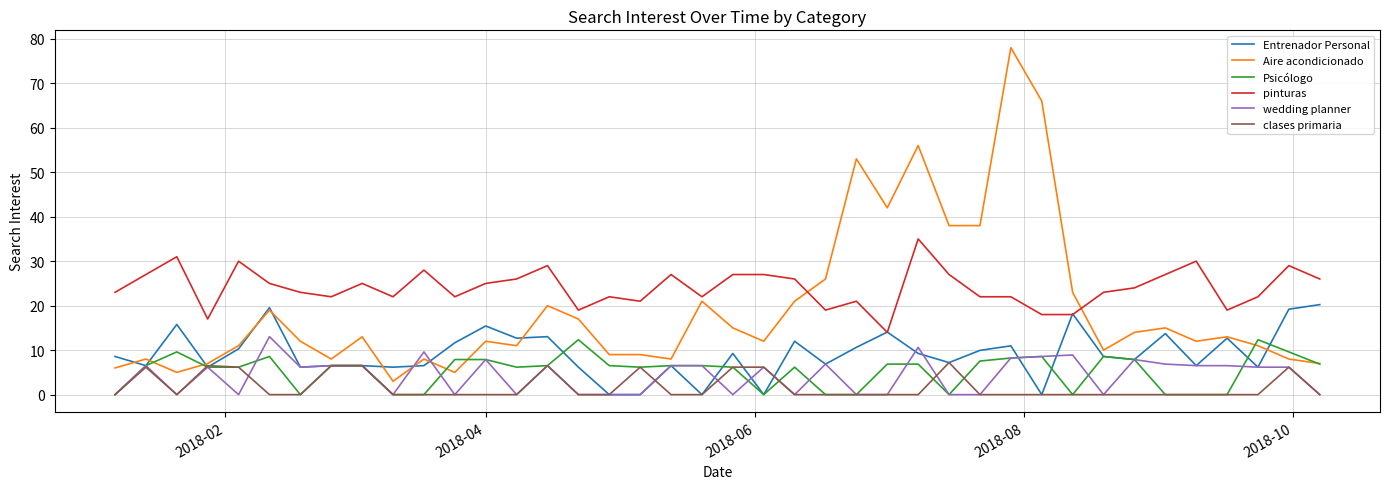

How many values in the pinturas series are below 24?

20